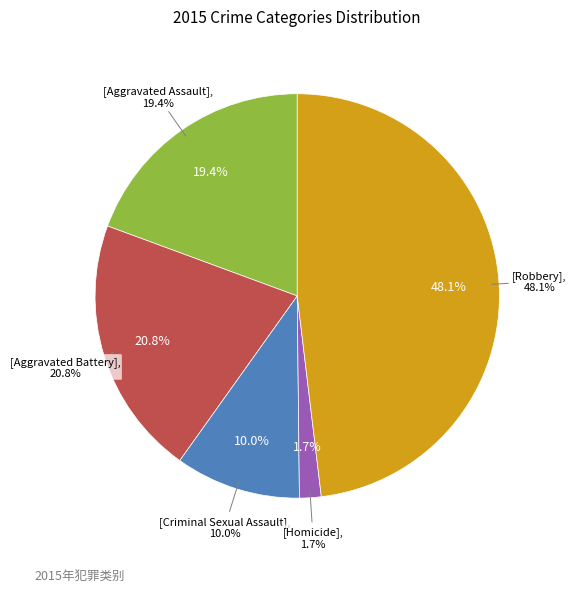

True or false: Aggravated Assault accounts for 19% of the total.

True